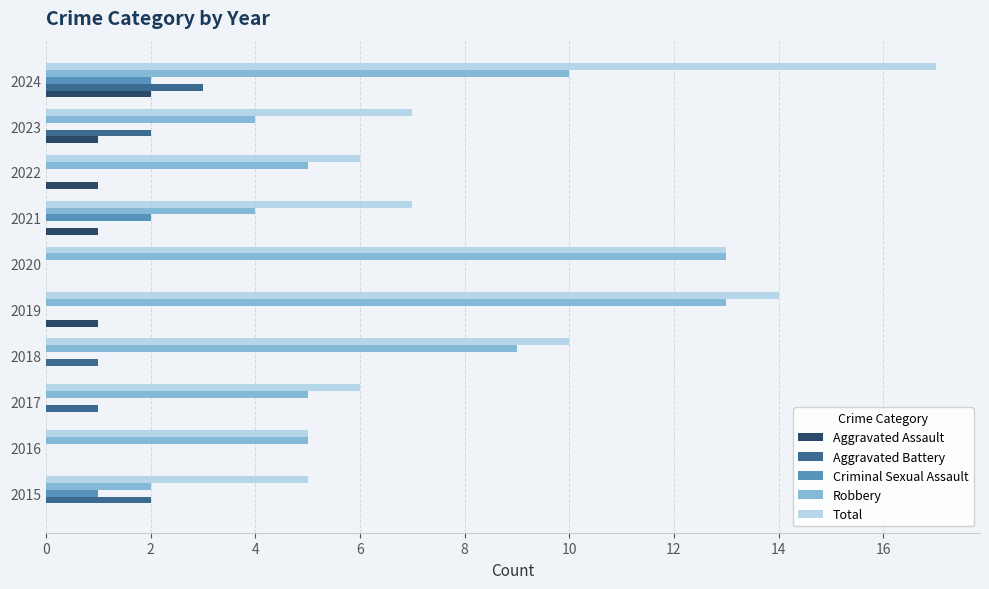

Which series has the largest total across all categories?

Total